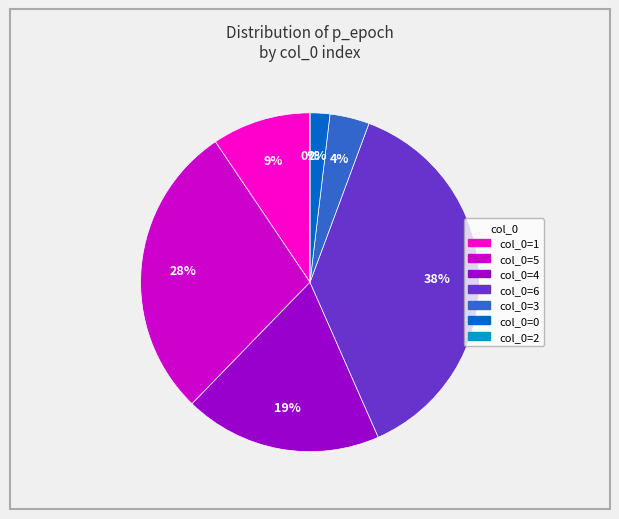

What is the ratio of the value at 1 to the value at 3?

2.5